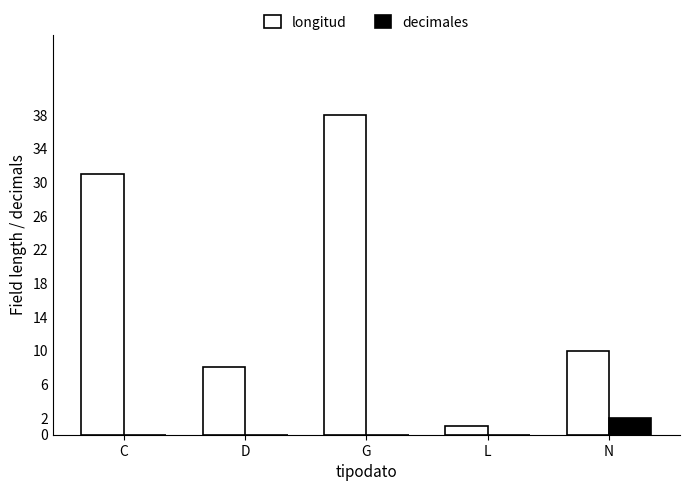

What is the difference between the longitud values at G and N?

28